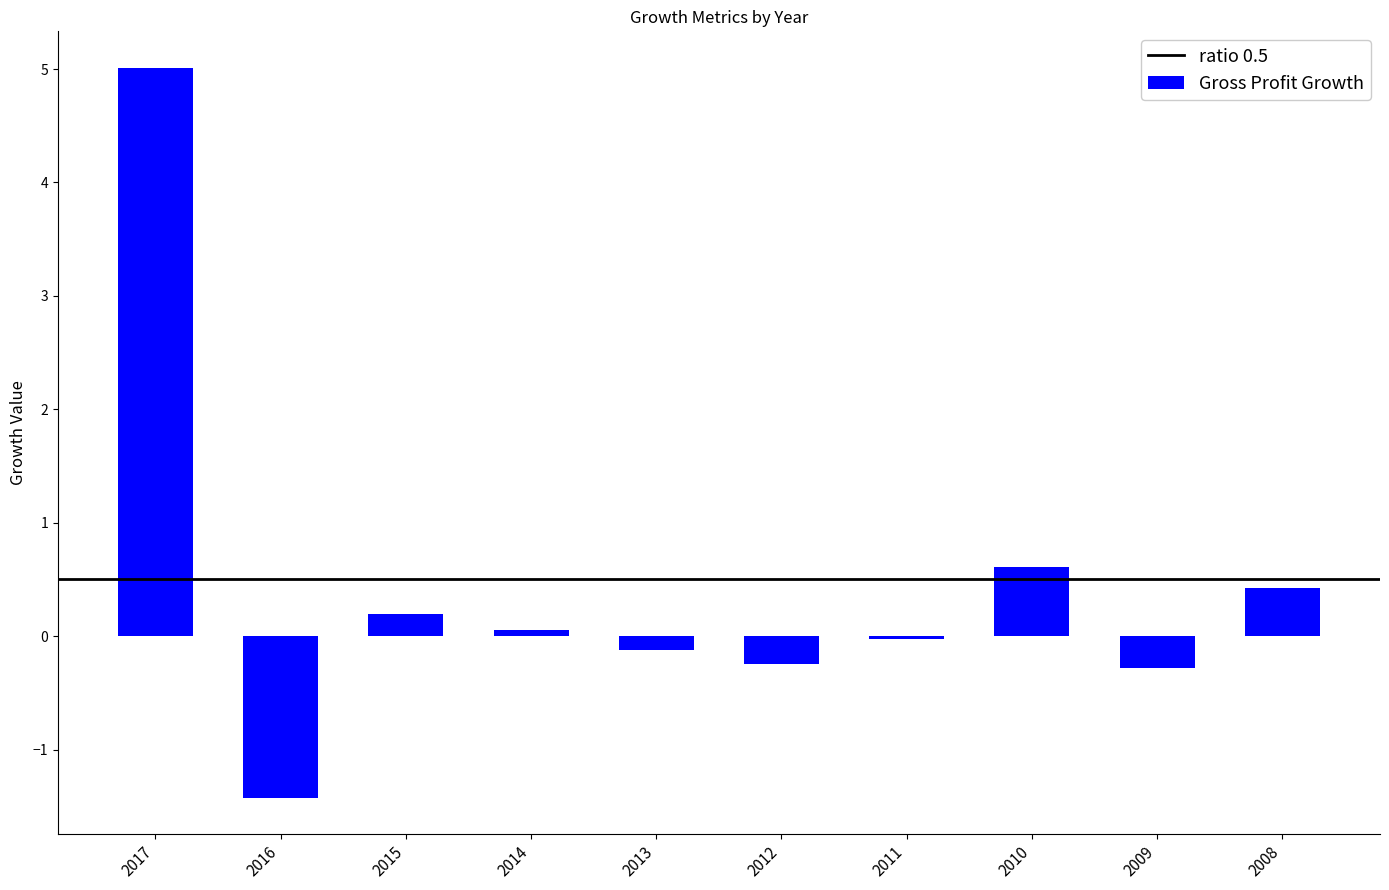

Count the number of data series in this chart.

1